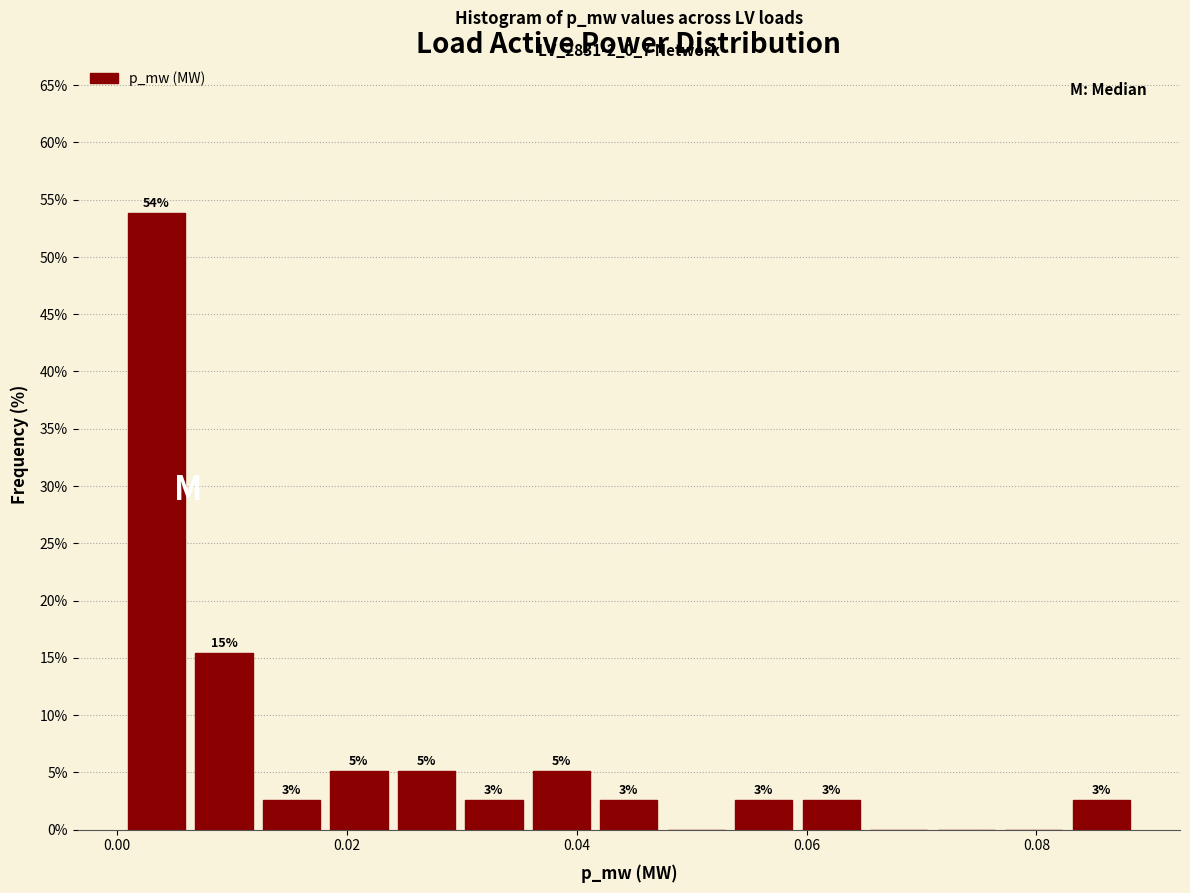

Around what value on the x-axis is the tallest bar? Give the approximate position of its centre, as read against the axis.

0.004